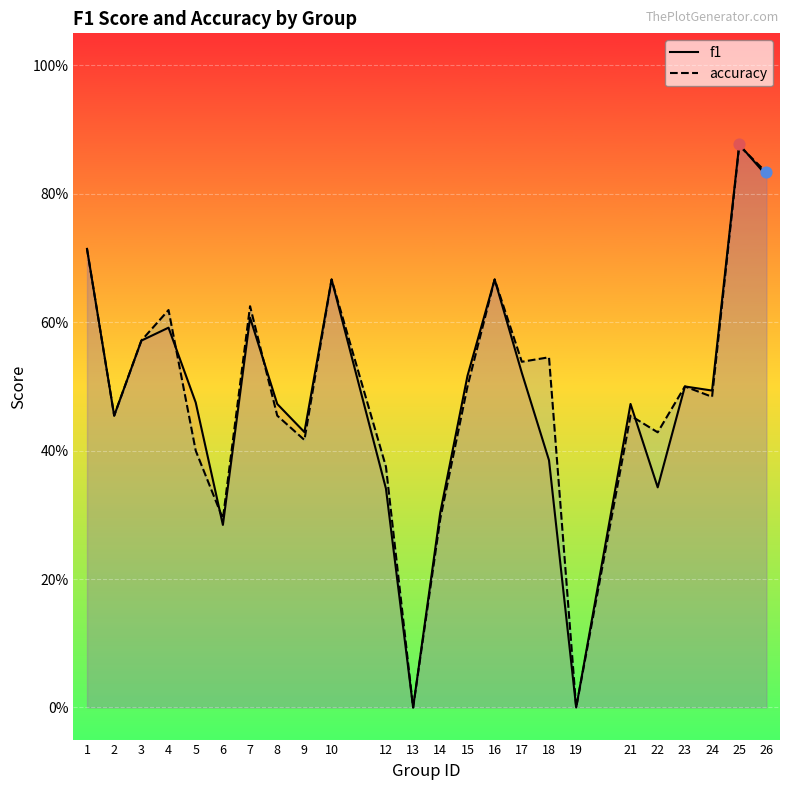

Which series reaches the maximum Y coordinate?

f1